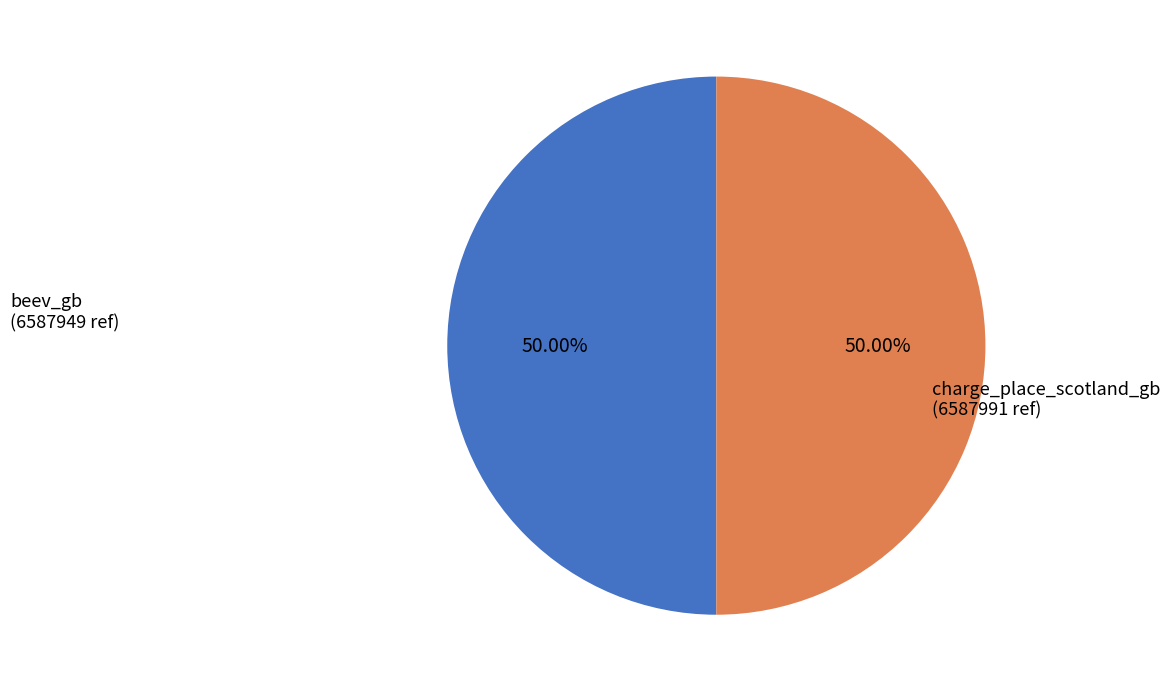

How many slices are in this pie chart?

2